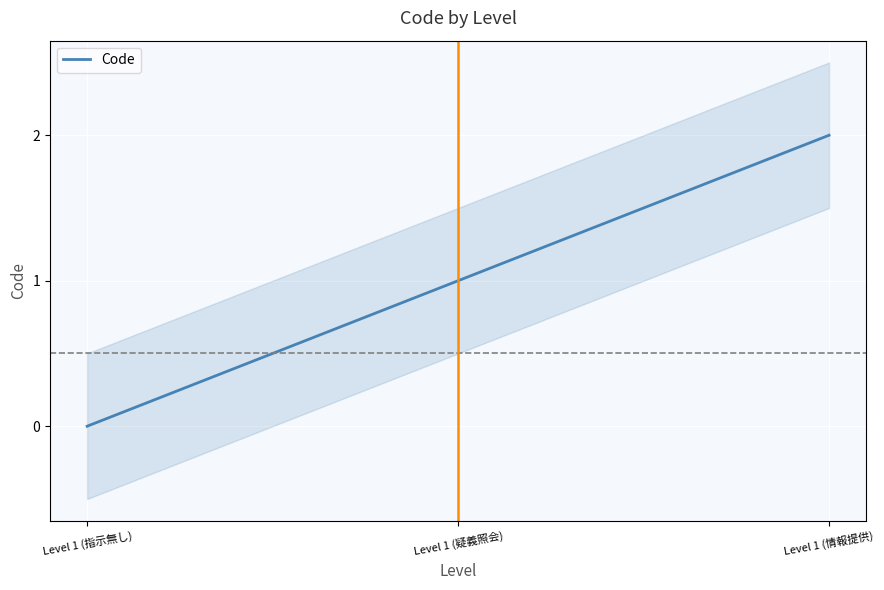

What is the average value?

1